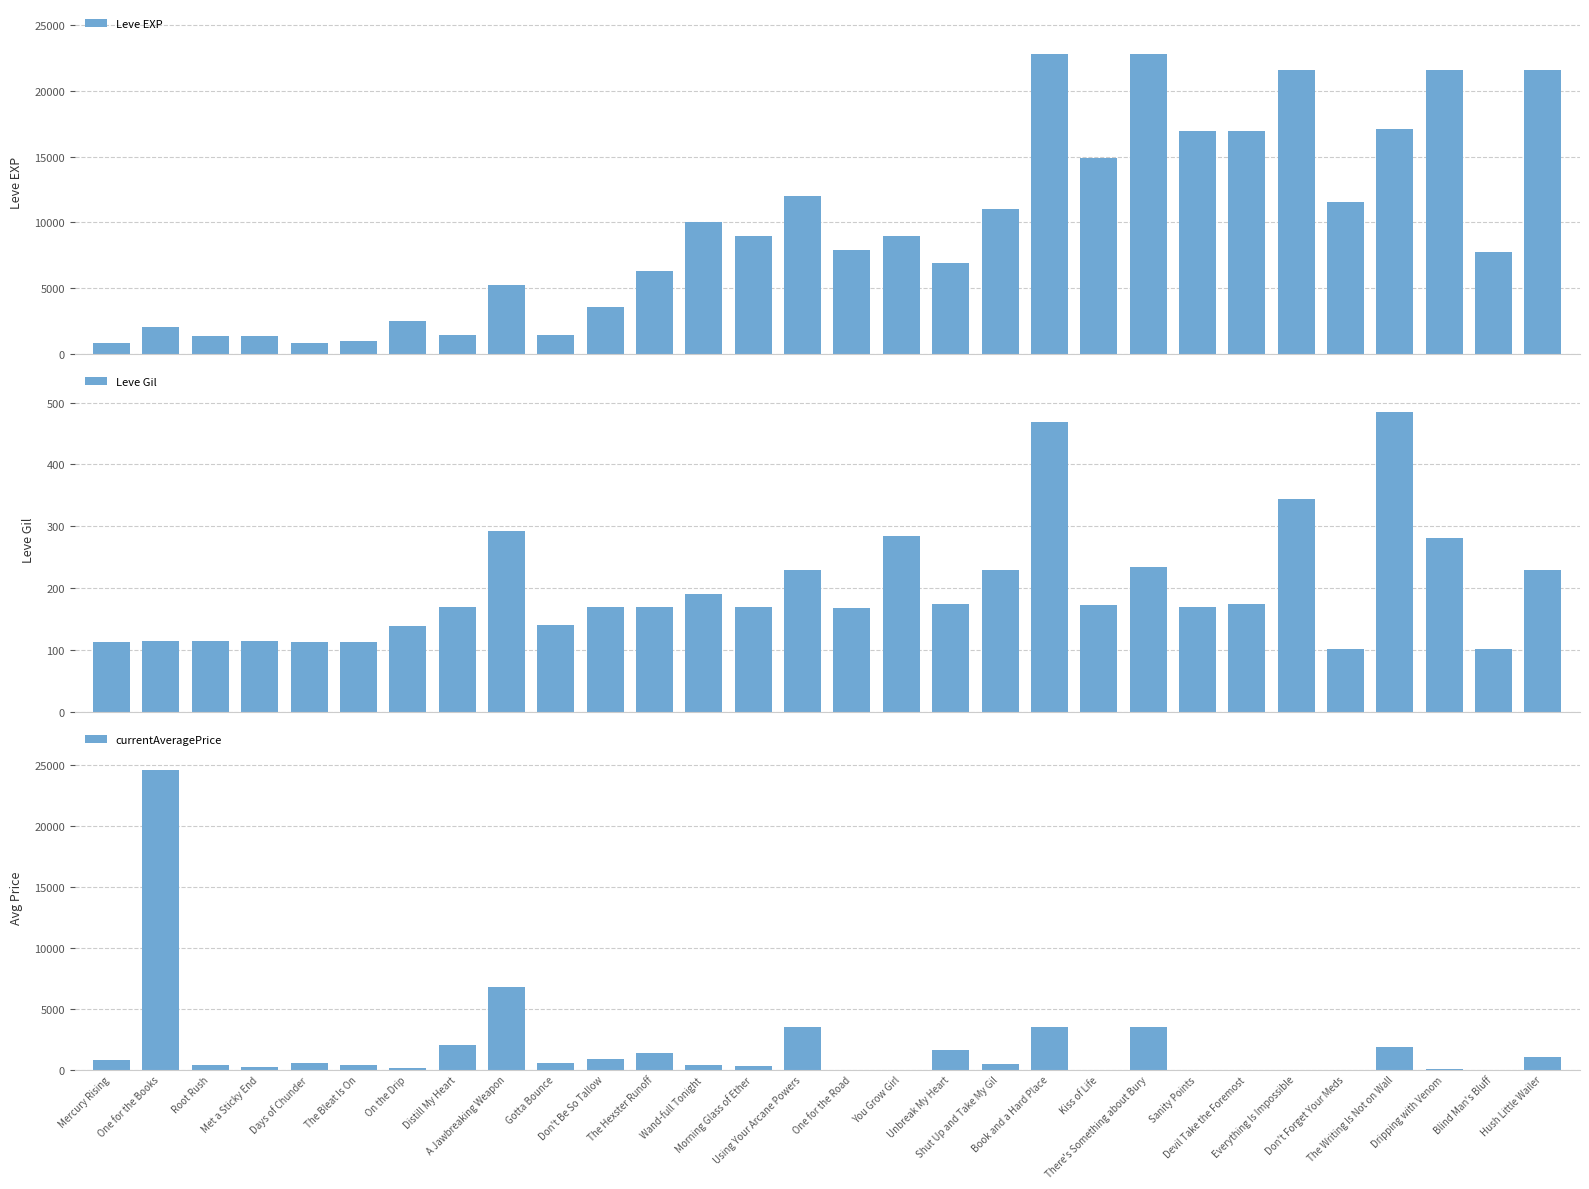

What is the spread (max minus min) of values at Sanity Points?

16920